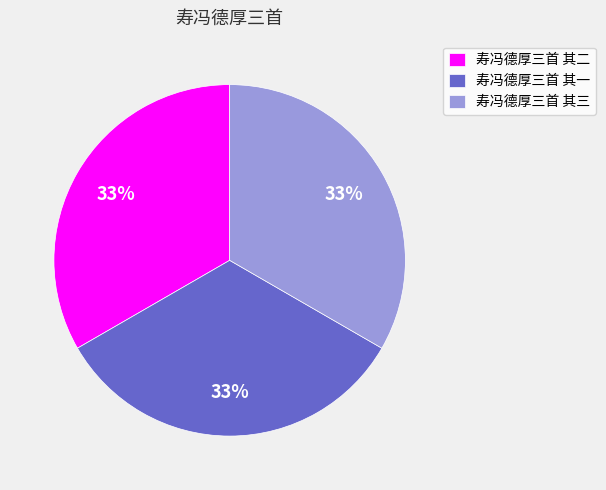

To the nearest percent, what is the average slice percentage?

33%